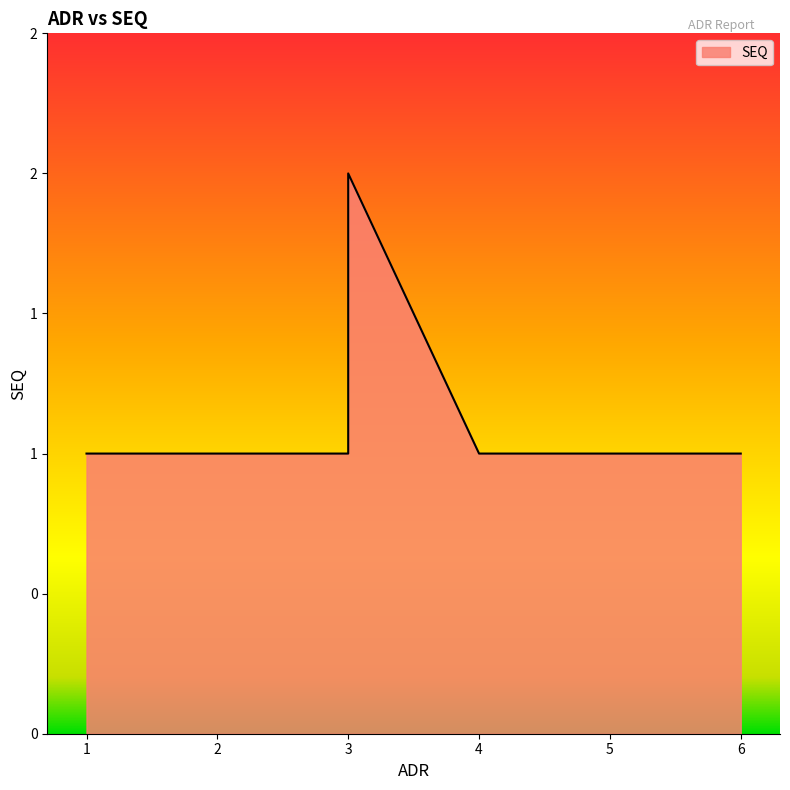

Reading left to right, transcribe all the data shown in this chart.

1	1	1	2	1	1	1